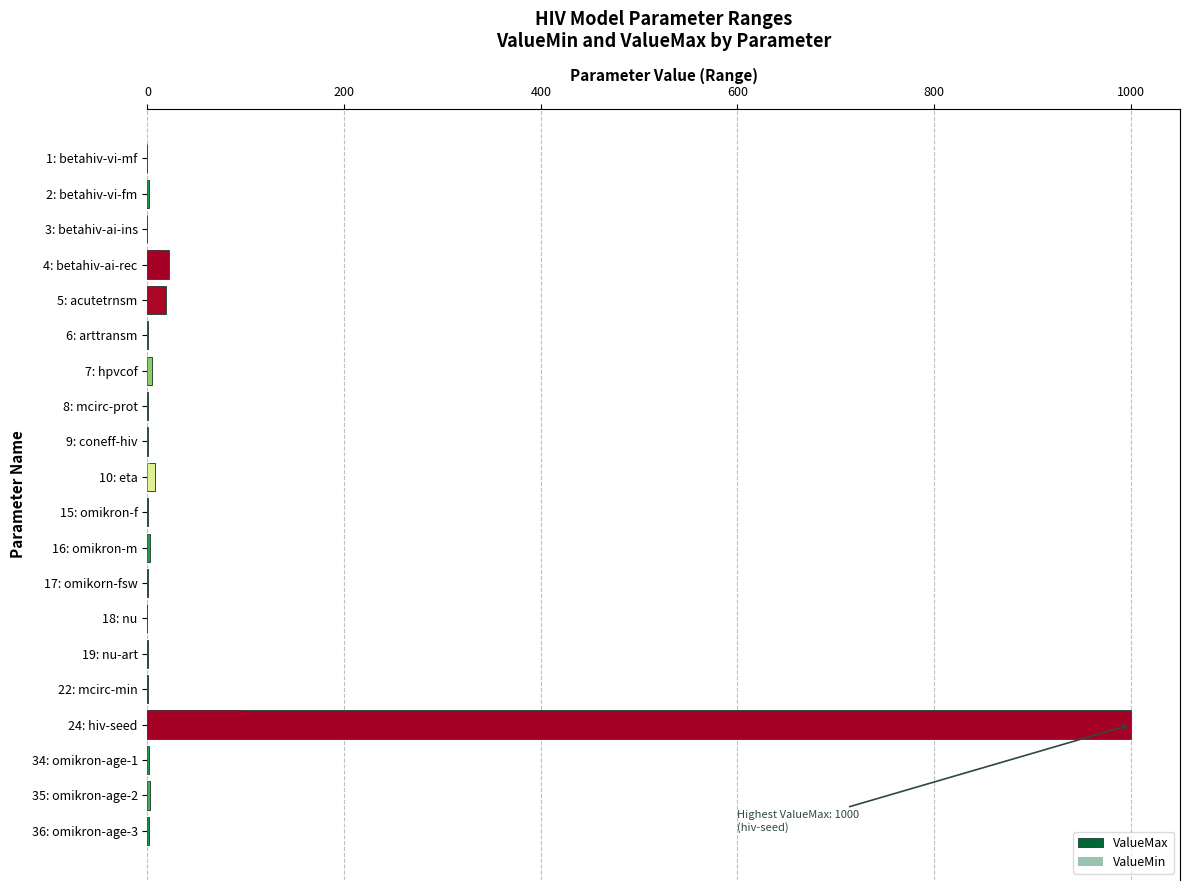

What is the maximum value shown in the chart?

1000.0